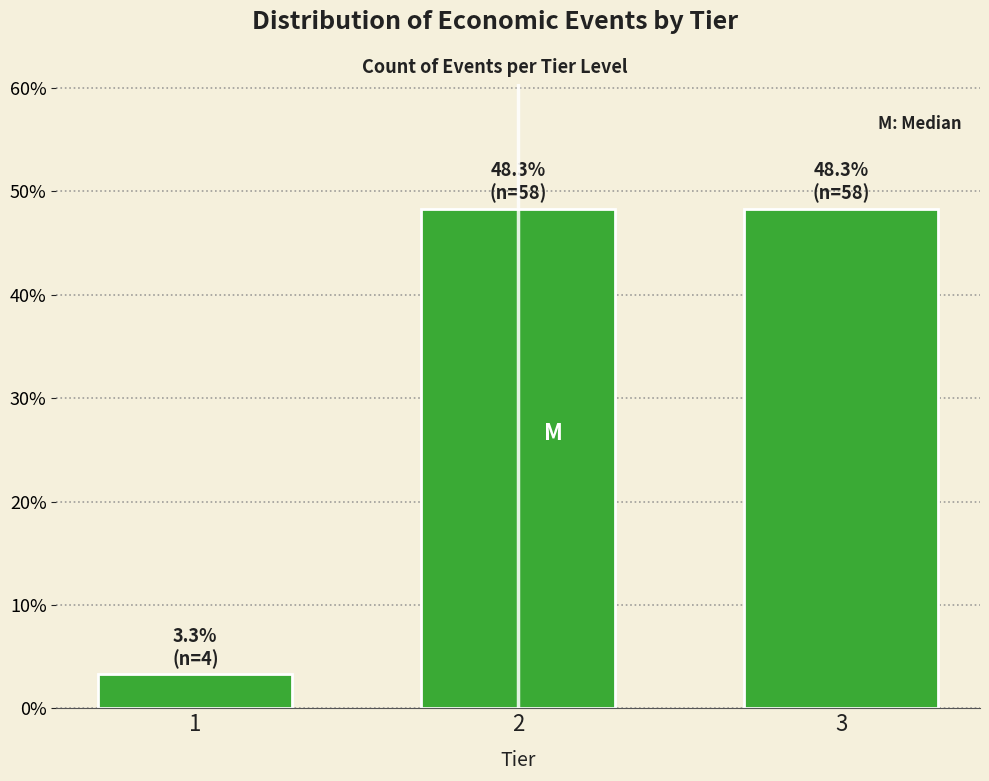

Reading left to right, what are all the values shown in this chart?

1=3.3	2=48.3	3=48.3